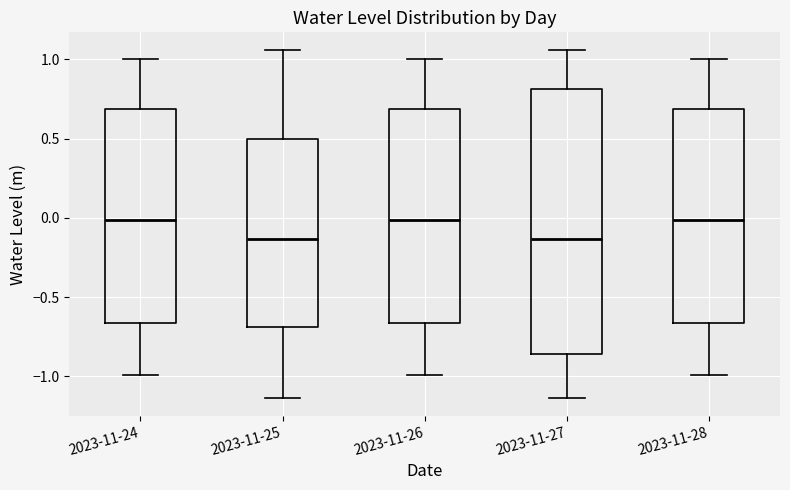

Reading left to right, transcribe this box plot: for each box, give where its median line is, the range the box spans, and where its two whiskers end, as read against the y-axis. The values are not printed on the chart, so give them approximately, as read against the axis.

2023-11-24: median 0.00, box -0.65 to 0.70, whiskers -1.00 to 1.00
2023-11-25: median -0.15, box -0.70 to 0.50, whiskers -1.15 to 1.05
2023-11-26: median 0.00, box -0.65 to 0.70, whiskers -1.00 to 1.00
2023-11-27: median -0.15, box -0.85 to 0.80, whiskers -1.15 to 1.05
2023-11-28: median 0.00, box -0.65 to 0.70, whiskers -1.00 to 1.00